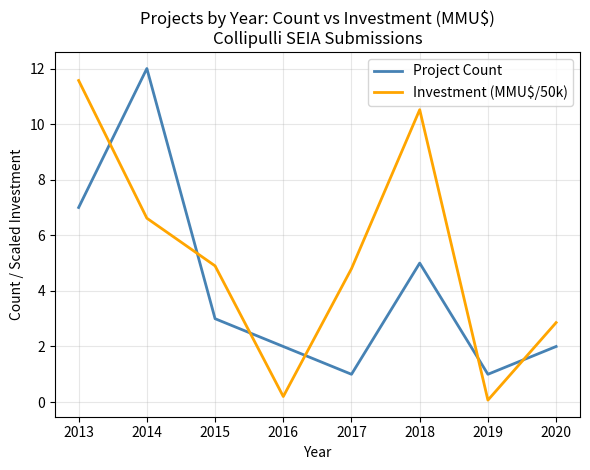

Which series has the largest total across all categories?

Investment (MMU$/50k)